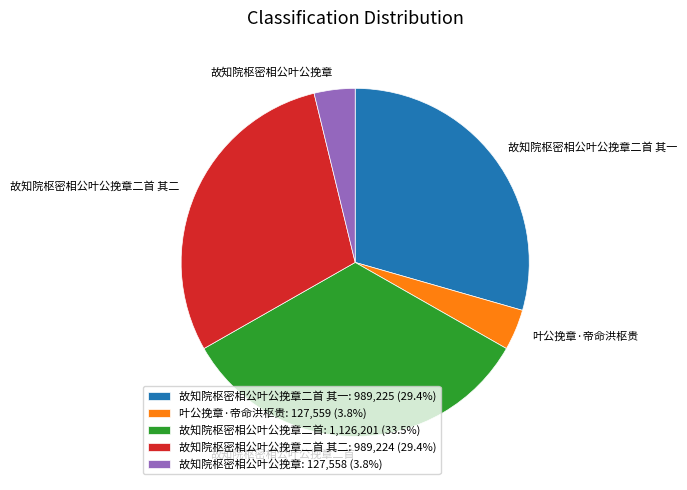

Is there a majority slice in this chart?

No